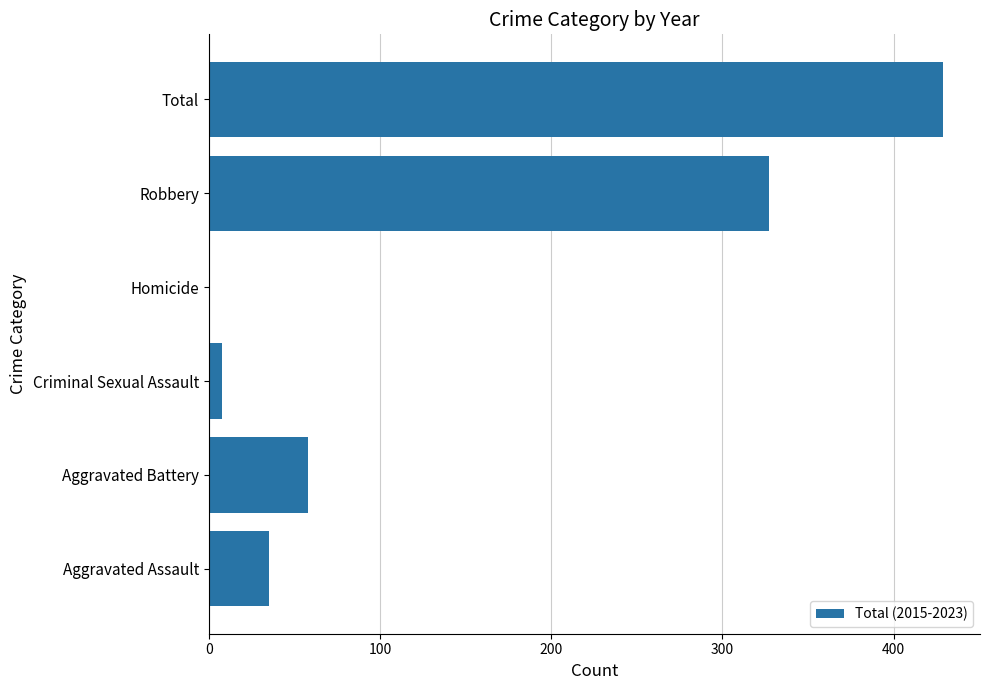

Reading bottom to top, transcribe all the data shown in this chart.

Aggravated Assault=35	Aggravated Battery=58	Criminal Sexual Assault=8	Homicide=1	Robbery=327	Total=429